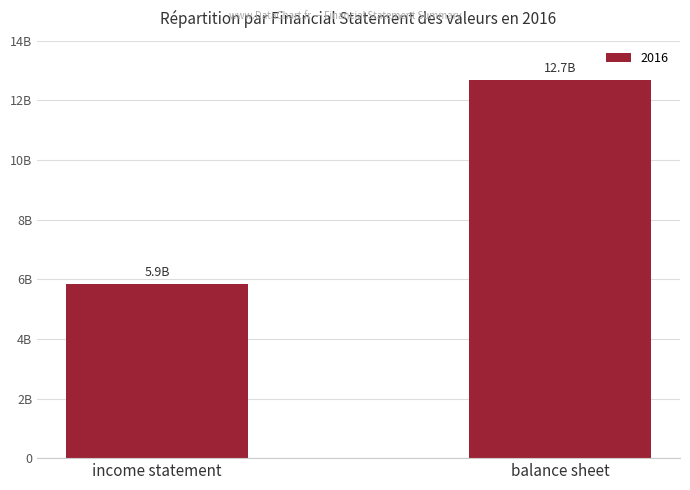

At which category does the chart reach its peak across all series?

balance sheet